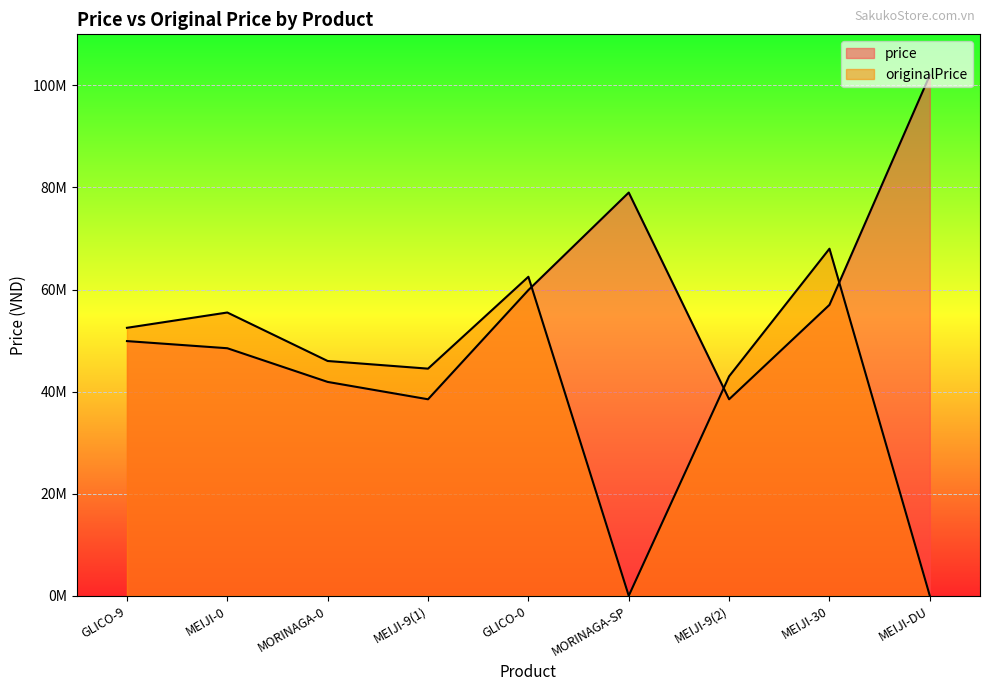

What is the maximum value for originalPrice?

68000000